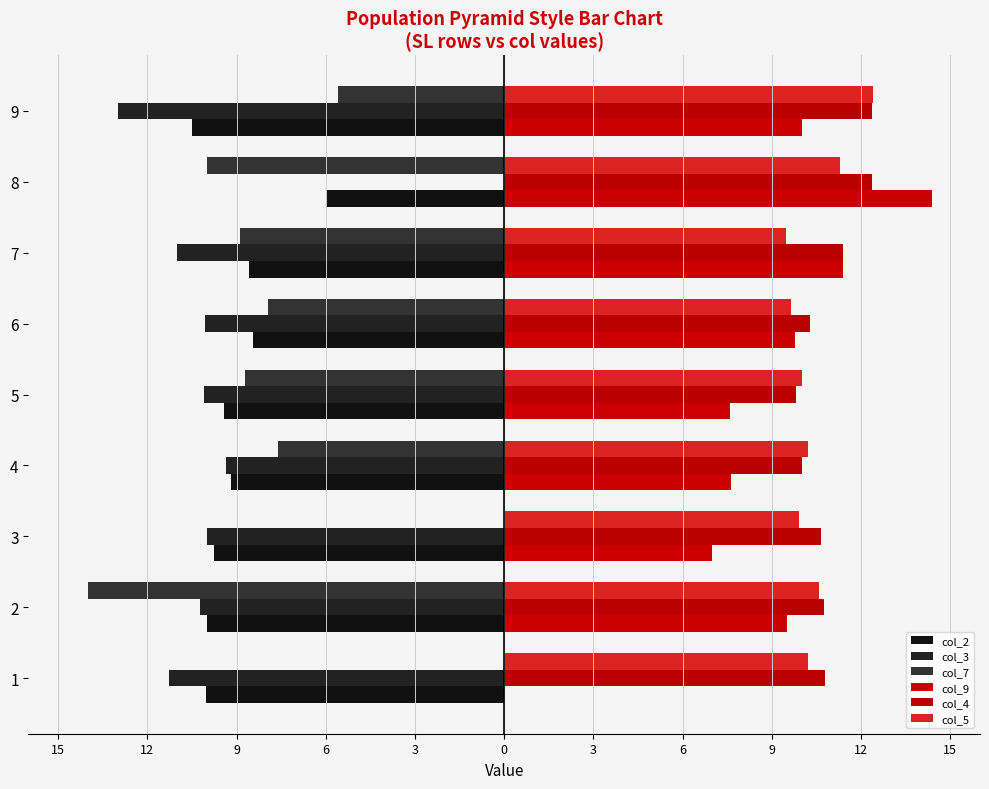

How many groups of bars are there?

9